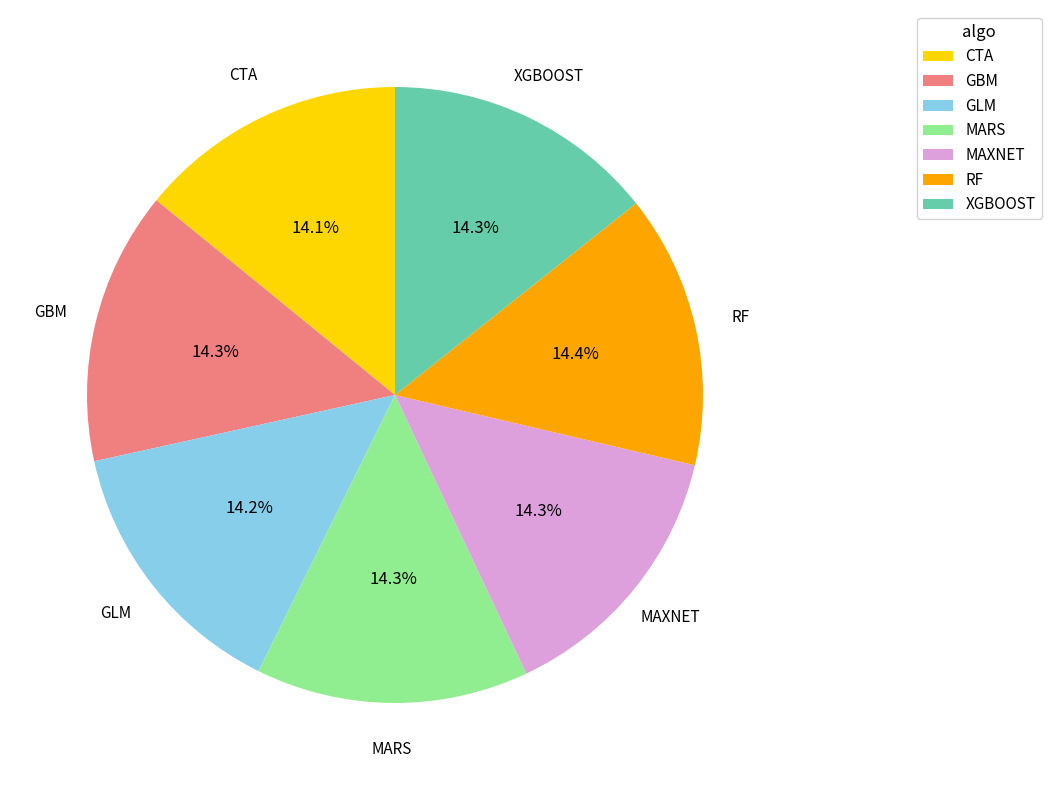

Combined, do GLM and GBM account for over 50%?

No